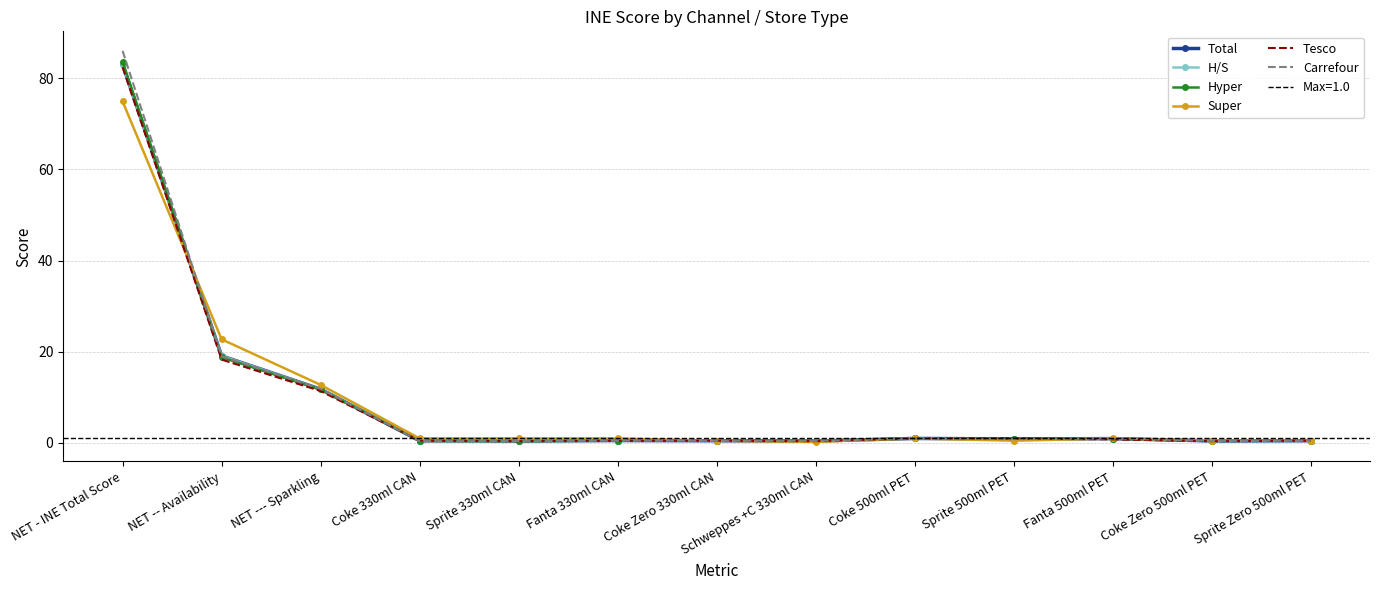

At which label does Hyper reach its peak?

NET - INE Total Score